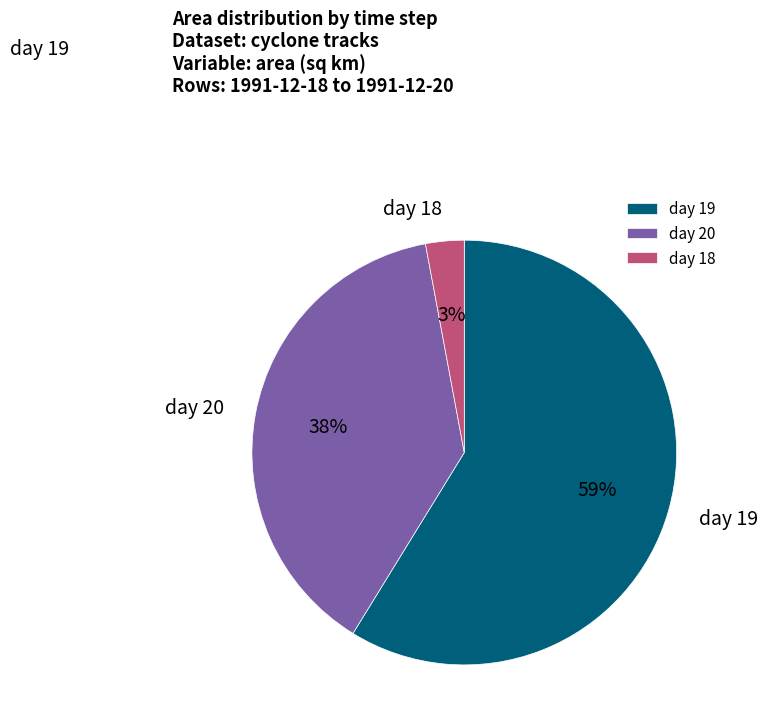

Which slice represents more than half of the pie?

day 19